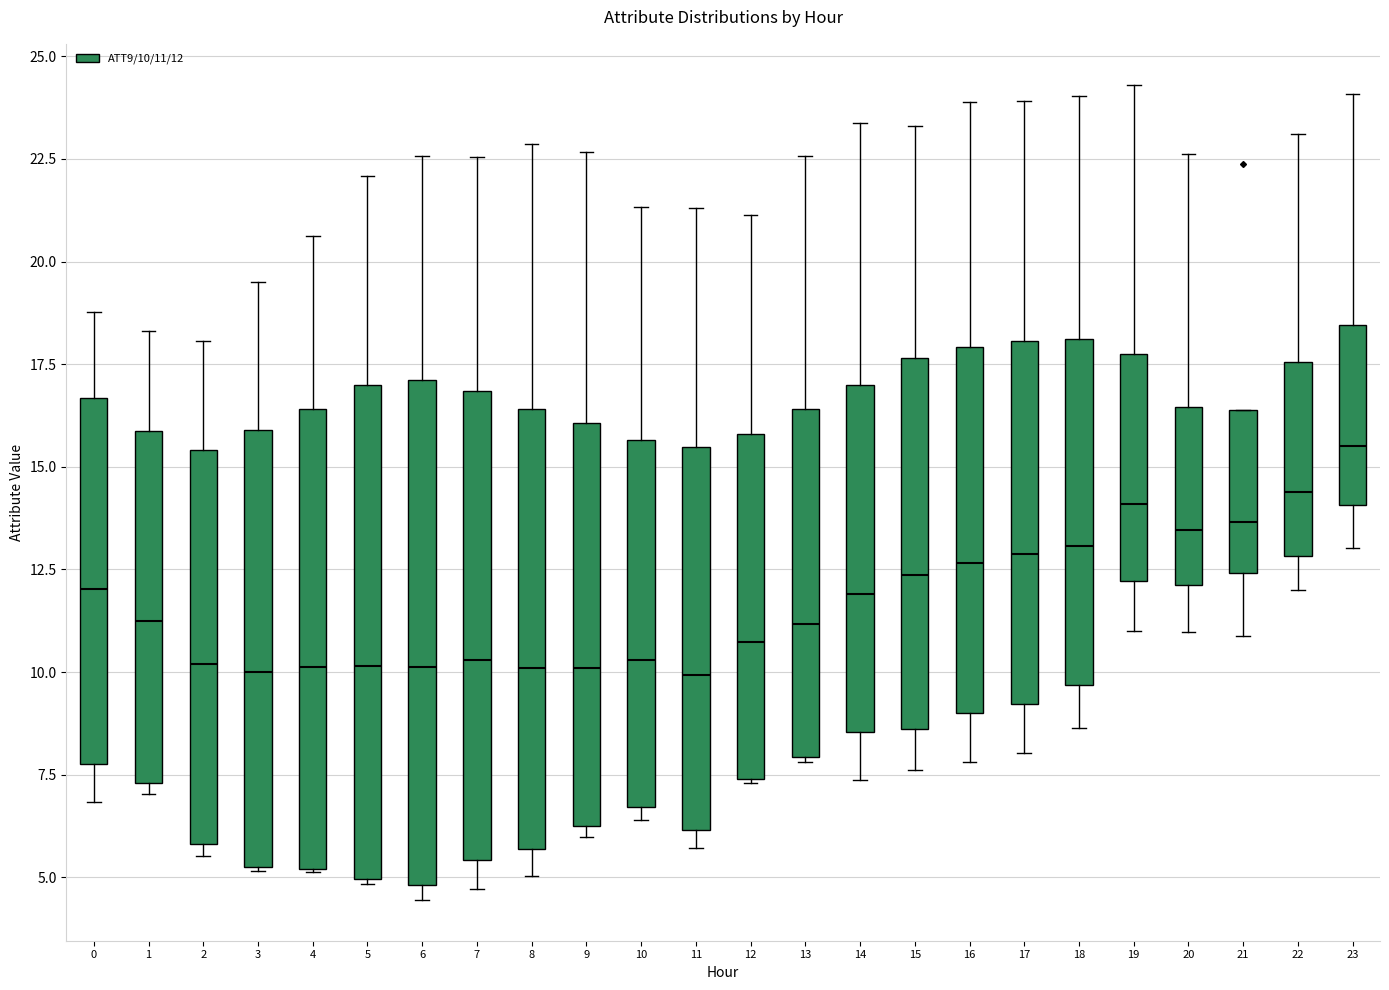

Which box has the highest median line?

23